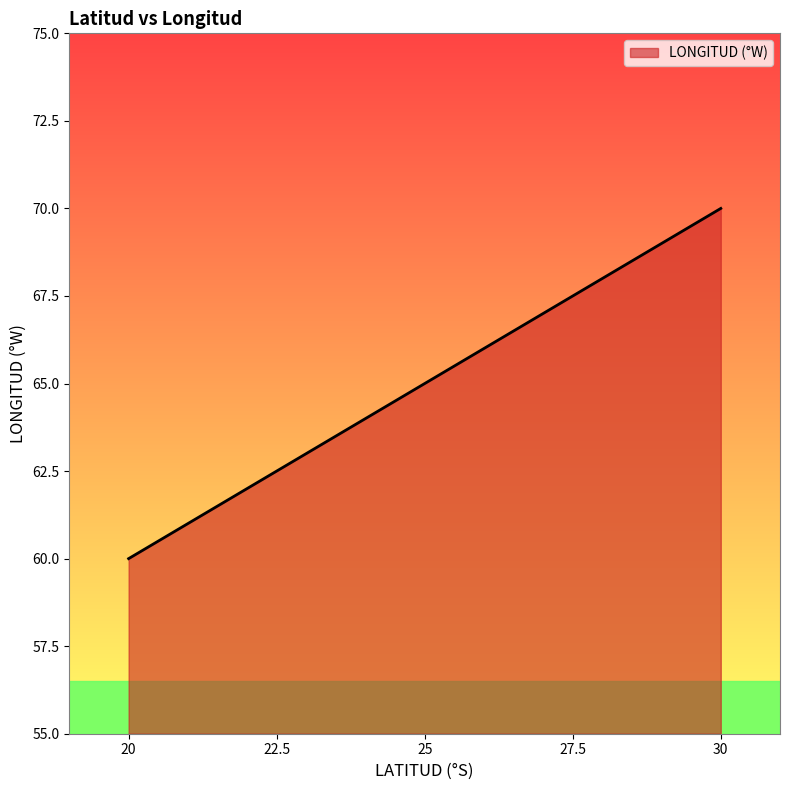

Rank the categories by value from lowest to highest.

20, 22.5, 25, 27.5, 30